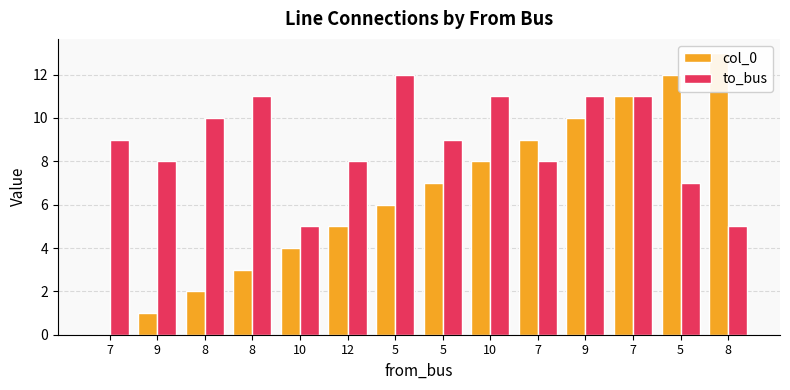

What is the label of the 11th bar from the right?

8